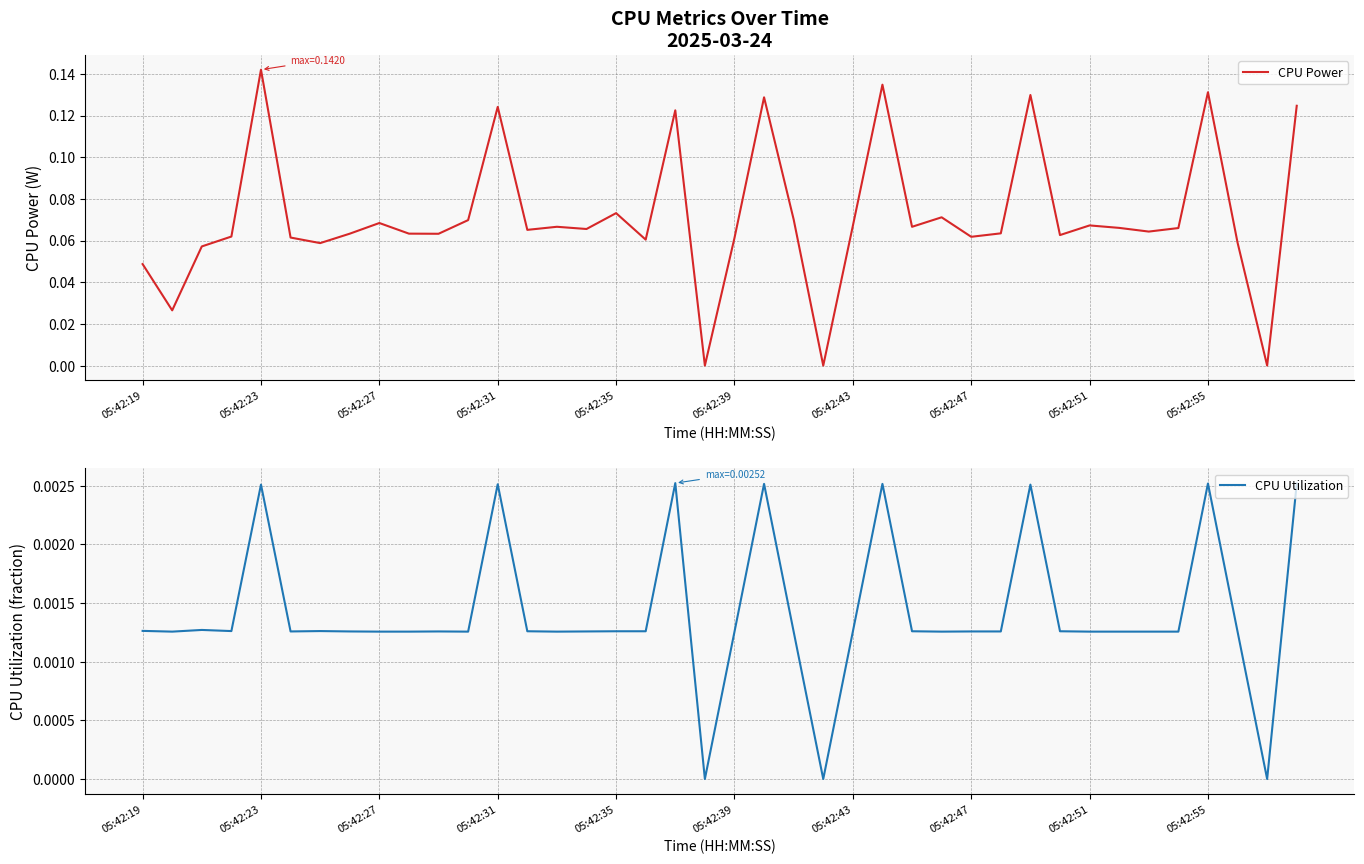

Reading left to right, extract all data points from this chart.

CPU Power: 0.0	0.0	0.1	0.1	0.1	0.1	0.1	0.1	0.1	0.1	0.1	0.1	0.1	0.1	0.1	0.1	0.1	0.1	0.1	0.0	0.1	0.1	0.1	0.0	0.1	0.1	0.1	0.1	0.1	0.1	0.1	0.1	0.1	0.1	0.1	0.1	0.1	0.1	0.0	0.1
CPU Utilization: 0.0	0.0	0.0	0.0	0.0	0.0	0.0	0.0	0.0	0.0	0.0	0.0	0.0	0.0	0.0	0.0	0.0	0.0	0.0	0.0	0.0	0.0	0.0	0.0	0.0	0.0	0.0	0.0	0.0	0.0	0.0	0.0	0.0	0.0	0.0	0.0	0.0	0.0	0.0	0.0